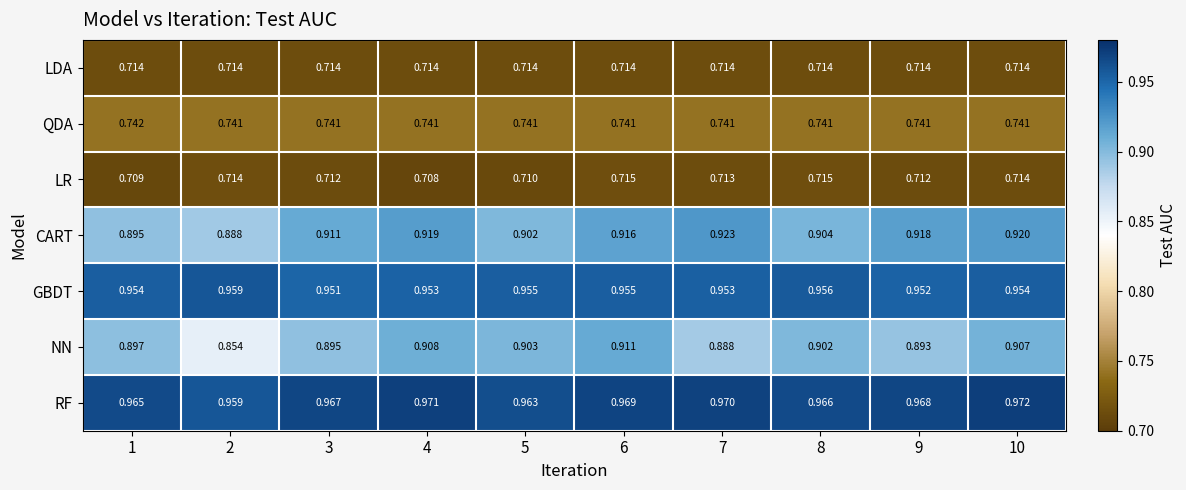

Between 6 and 9, which series saw the biggest shift?

NN